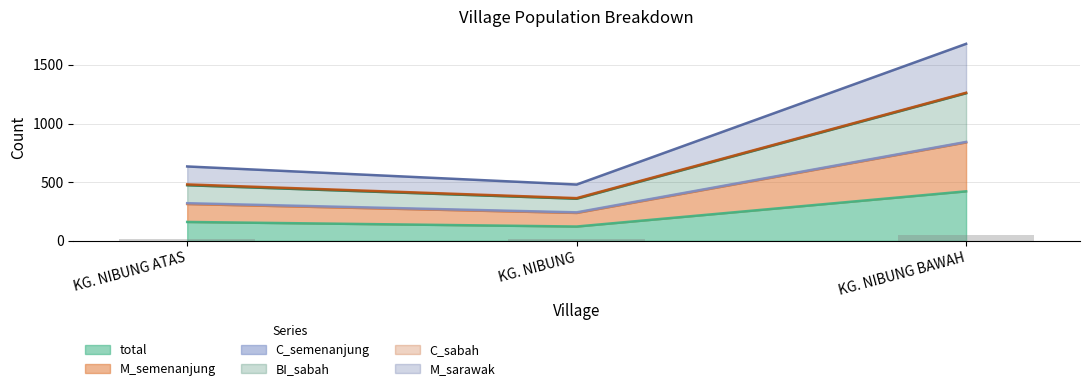

Rank the series by their average value, from highest to lowest.

M_sarawak, BI_sabah, M_semenanjung, total